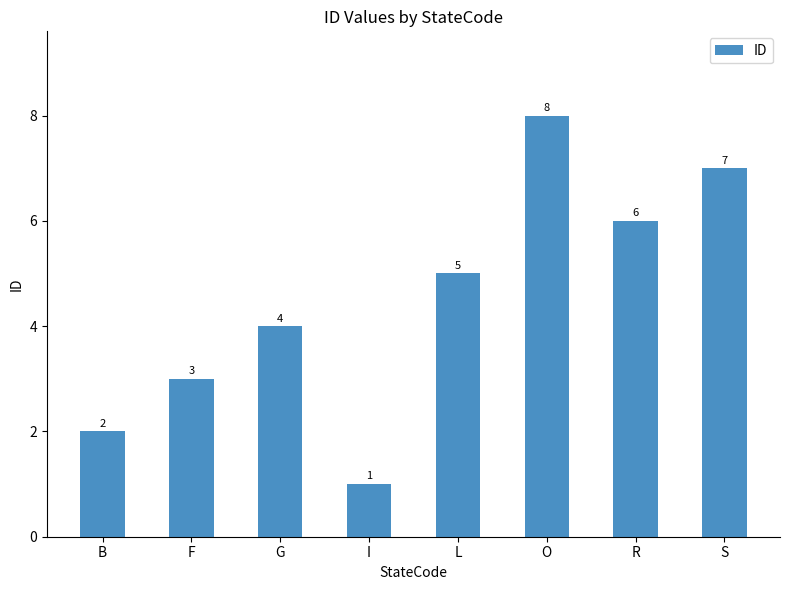

The value at B is 2. True or false?

True